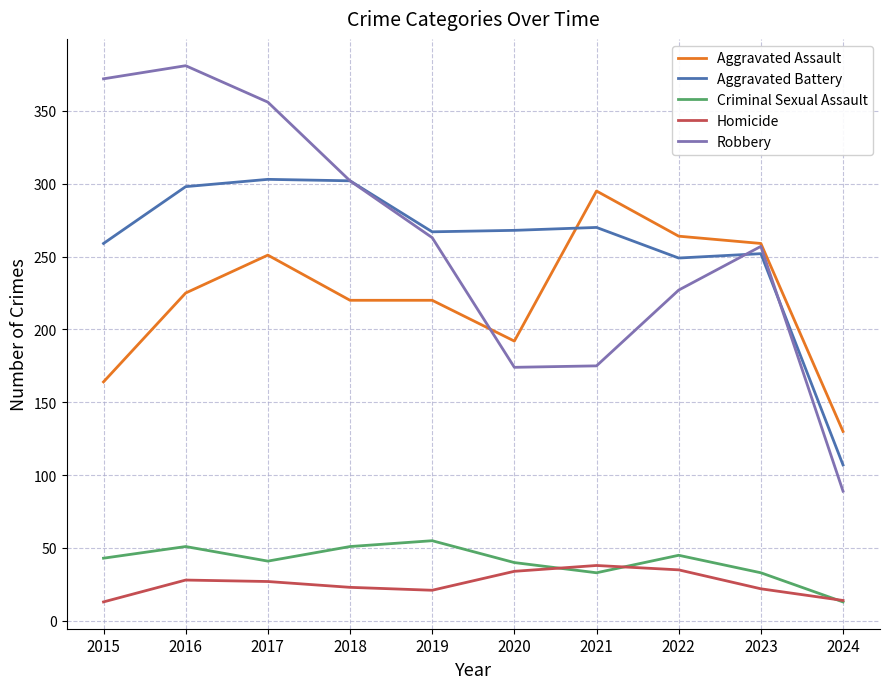

At which label does Aggravated Assault reach its minimum?

2024